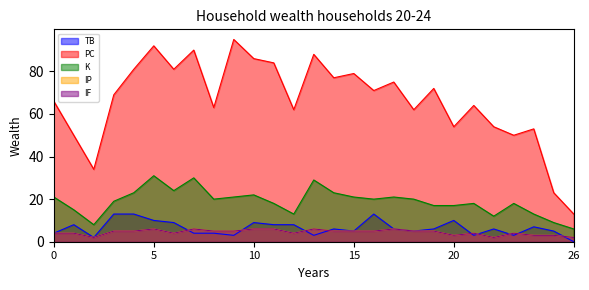

Reading right to left, extract all data points from this chart.

TB: 0	5	7	3	6	3	10	6	5	6	13	5	6	3	8	8	9	3	4	4	9	10	13	13	2	8	4
PC: 13	23	53	50	54	64	54	72	62	75	71	79	77	88	62	84	86	95	63	90	81	92	81	69	34	50	66
K: 6	9	13	18	12	18	17	17	20	21	20	21	23	29	13	18	22	21	20	30	24	31	23	19	8	15	21
IP: 2	3	3	4	2	4	3	5	5	6	5	5	5	6	4	6	6	5	5	6	4	6	5	5	2	4	4
IF: 2	3	3	4	2	4	3	5	5	6	5	5	5	6	4	6	6	5	5	6	4	6	5	5	2	4	4